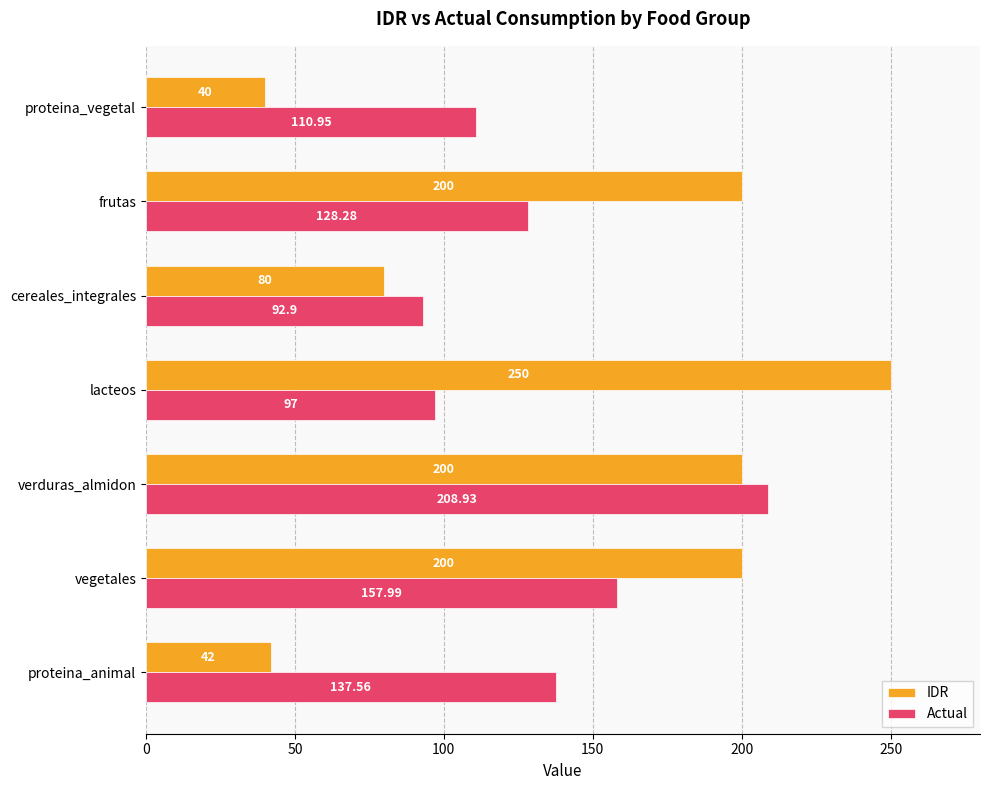

Rank the series by their average value, from lowest to highest.

Actual, IDR